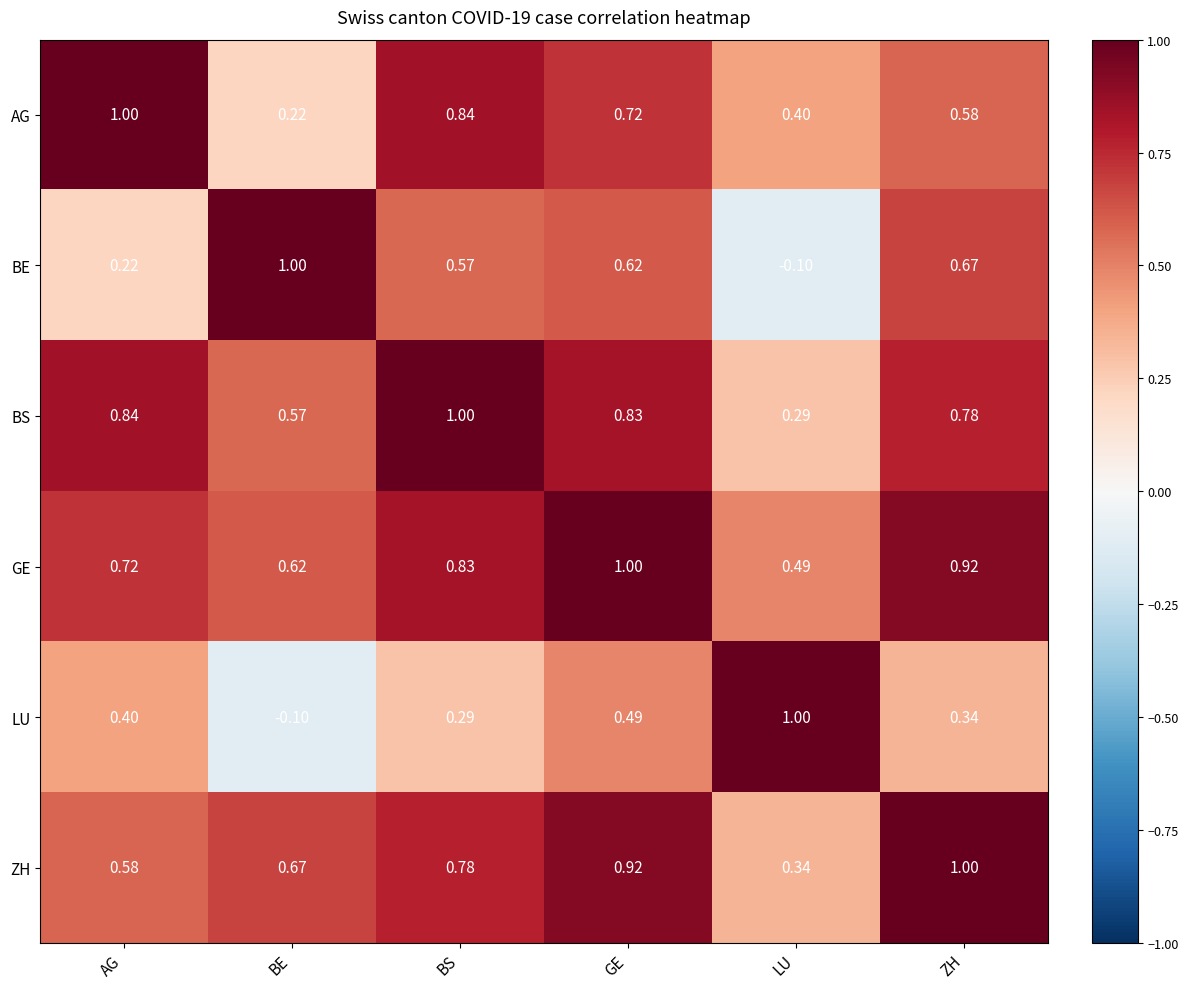

How many values in the BE series are below 0?

1